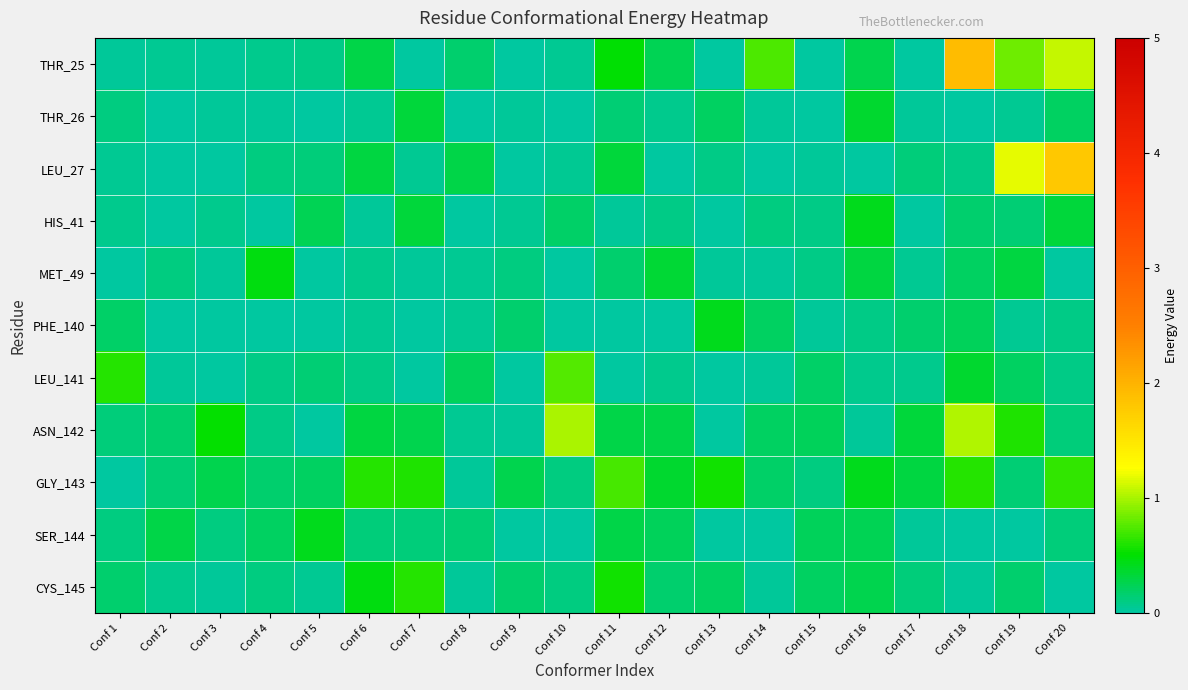

Reading left to right, extract all data points from this chart.

THR_25: Conf 1=0.0	Conf 2=0.1	Conf 3=0.0	Conf 4=0.1	Conf 5=0.1	Conf 6=0.3	Conf 7=0.0	Conf 8=0.2	Conf 9=0.0	Conf 10=0.1	Conf 11=0.5	Conf 12=0.3	Conf 13=0.0	Conf 14=0.7	Conf 15=0.0	Conf 16=0.3	Conf 17=0.0	Conf 18=1.9	Conf 19=0.8	Conf 20=1.1
THR_26: Conf 1=0.1	Conf 2=0.0	Conf 3=0.0	Conf 4=0.0	Conf 5=0.0	Conf 6=0.1	Conf 7=0.3	Conf 8=0.0	Conf 9=0.0	Conf 10=0.0	Conf 11=0.2	Conf 12=0.1	Conf 13=0.2	Conf 14=0.0	Conf 15=0.0	Conf 16=0.4	Conf 17=0.0	Conf 18=0.0	Conf 19=0.0	Conf 20=0.2
LEU_27: Conf 1=0.0	Conf 2=0.0	Conf 3=0.0	Conf 4=0.1	Conf 5=0.1	Conf 6=0.3	Conf 7=0.1	Conf 8=0.3	Conf 9=0.0	Conf 10=0.1	Conf 11=0.3	Conf 12=0.0	Conf 13=0.1	Conf 14=0.0	Conf 15=0.0	Conf 16=0.0	Conf 17=0.1	Conf 18=0.1	Conf 19=1.2	Conf 20=1.8
HIS_41: Conf 1=0.1	Conf 2=0.0	Conf 3=0.1	Conf 4=0.0	Conf 5=0.2	Conf 6=0.0	Conf 7=0.3	Conf 8=0.0	Conf 9=0.1	Conf 10=0.2	Conf 11=0.0	Conf 12=0.1	Conf 13=0.0	Conf 14=0.1	Conf 15=0.1	Conf 16=0.4	Conf 17=0.0	Conf 18=0.2	Conf 19=0.1	Conf 20=0.3
MET_49: Conf 1=0.0	Conf 2=0.1	Conf 3=0.0	Conf 4=0.5	Conf 5=0.0	Conf 6=0.1	Conf 7=0.0	Conf 8=0.0	Conf 9=0.1	Conf 10=0.0	Conf 11=0.2	Conf 12=0.3	Conf 13=0.0	Conf 14=0.0	Conf 15=0.1	Conf 16=0.3	Conf 17=0.1	Conf 18=0.2	Conf 19=0.3	Conf 20=0.0
PHE_140: Conf 1=0.2	Conf 2=0.0	Conf 3=0.0	Conf 4=0.0	Conf 5=0.0	Conf 6=0.0	Conf 7=0.0	Conf 8=0.0	Conf 9=0.2	Conf 10=0.0	Conf 11=0.0	Conf 12=0.0	Conf 13=0.4	Conf 14=0.2	Conf 15=0.0	Conf 16=0.1	Conf 17=0.2	Conf 18=0.2	Conf 19=0.0	Conf 20=0.1
LEU_141: Conf 1=0.6	Conf 2=0.0	Conf 3=0.0	Conf 4=0.1	Conf 5=0.1	Conf 6=0.1	Conf 7=0.0	Conf 8=0.2	Conf 9=0.0	Conf 10=0.7	Conf 11=0.0	Conf 12=0.1	Conf 13=0.0	Conf 14=0.0	Conf 15=0.2	Conf 16=0.1	Conf 17=0.1	Conf 18=0.4	Conf 19=0.2	Conf 20=0.1
ASN_142: Conf 1=0.1	Conf 2=0.2	Conf 3=0.5	Conf 4=0.1	Conf 5=0.0	Conf 6=0.3	Conf 7=0.3	Conf 8=0.1	Conf 9=0.0	Conf 10=1.0	Conf 11=0.3	Conf 12=0.3	Conf 13=0.0	Conf 14=0.2	Conf 15=0.2	Conf 16=0.0	Conf 17=0.3	Conf 18=1.0	Conf 19=0.6	Conf 20=0.1
GLY_143: Conf 1=0.0	Conf 2=0.1	Conf 3=0.3	Conf 4=0.2	Conf 5=0.2	Conf 6=0.6	Conf 7=0.6	Conf 8=0.0	Conf 9=0.3	Conf 10=0.1	Conf 11=0.7	Conf 12=0.4	Conf 13=0.5	Conf 14=0.2	Conf 15=0.1	Conf 16=0.4	Conf 17=0.3	Conf 18=0.6	Conf 19=0.1	Conf 20=0.7
SER_144: Conf 1=0.1	Conf 2=0.3	Conf 3=0.1	Conf 4=0.2	Conf 5=0.4	Conf 6=0.1	Conf 7=0.1	Conf 8=0.2	Conf 9=0.0	Conf 10=0.0	Conf 11=0.3	Conf 12=0.2	Conf 13=0.0	Conf 14=0.0	Conf 15=0.2	Conf 16=0.2	Conf 17=0.0	Conf 18=0.0	Conf 19=0.0	Conf 20=0.1
CYS_145: Conf 1=0.2	Conf 2=0.1	Conf 3=0.0	Conf 4=0.1	Conf 5=0.1	Conf 6=0.5	Conf 7=0.6	Conf 8=0.0	Conf 9=0.2	Conf 10=0.1	Conf 11=0.6	Conf 12=0.2	Conf 13=0.2	Conf 14=0.0	Conf 15=0.2	Conf 16=0.3	Conf 17=0.1	Conf 18=0.0	Conf 19=0.2	Conf 20=0.0